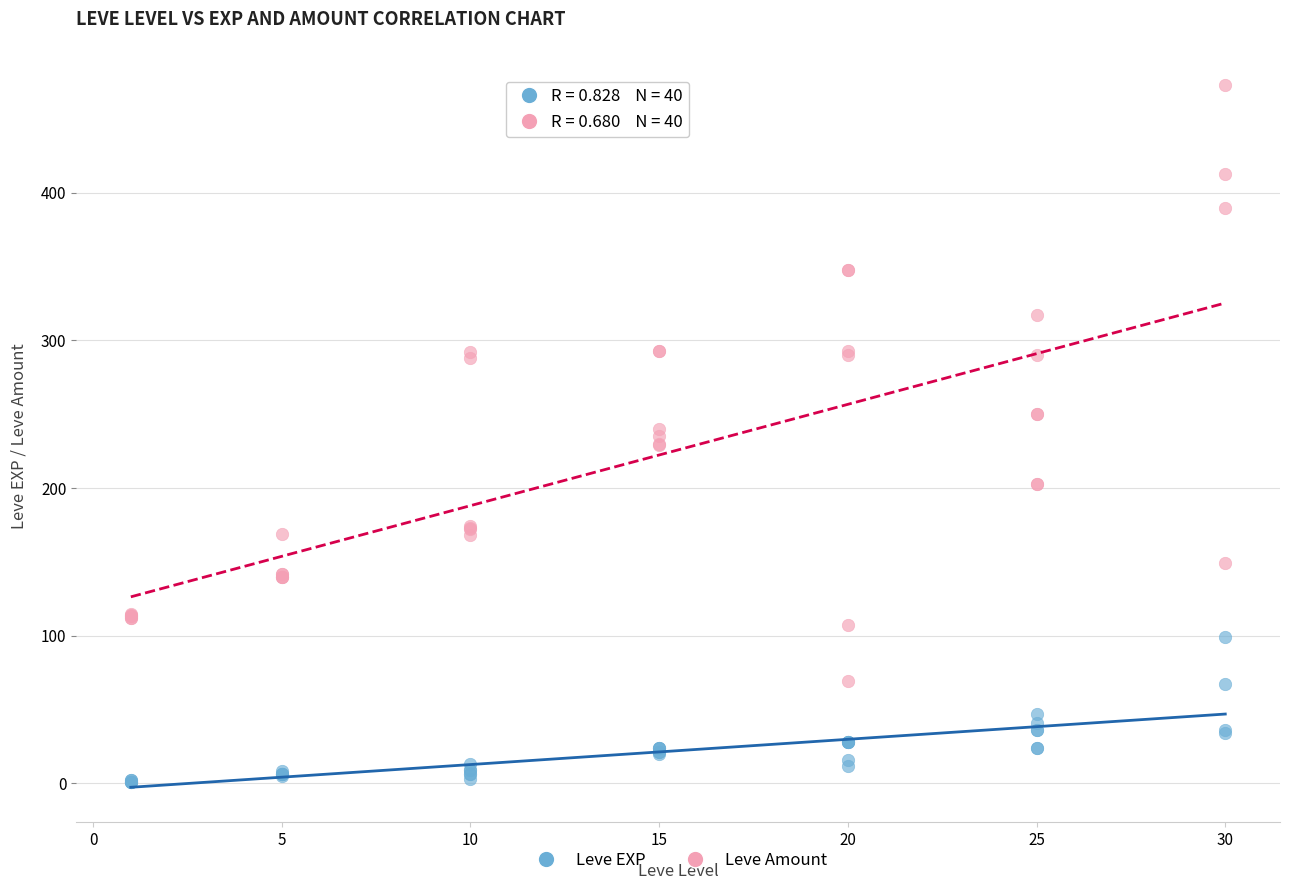

Which series contains the highest Y value?

Leve Amount